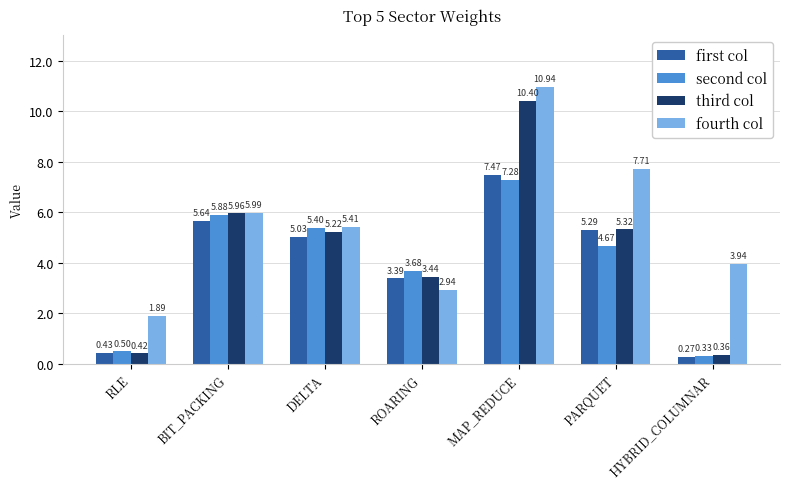

Which series has the widest spread of values?

third col